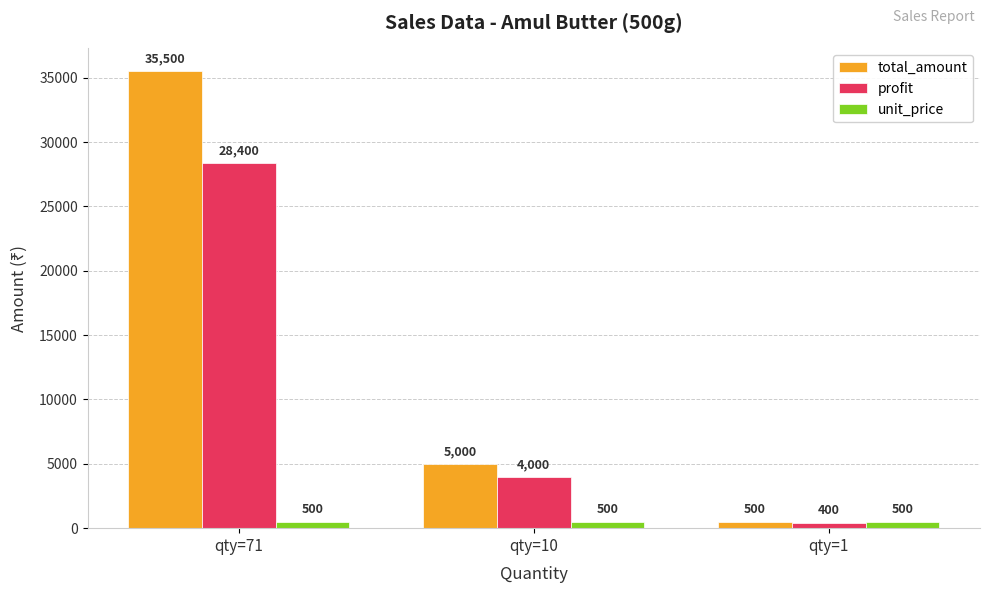

What is the total value across all series at qty=1?

1400